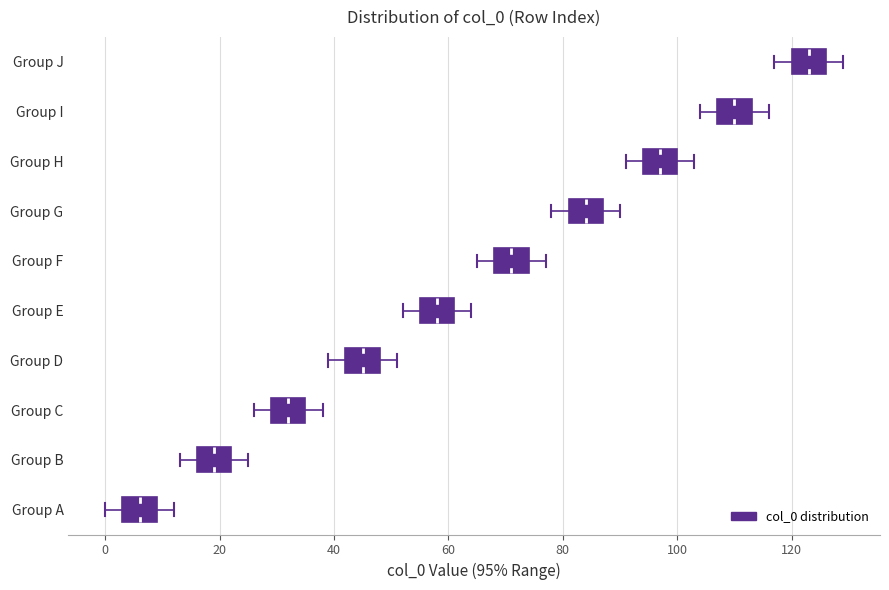

Where is the left edge of the box for Group B on the x-axis? The values are not printed on the chart, so give them approximately, as read against the axis.

16